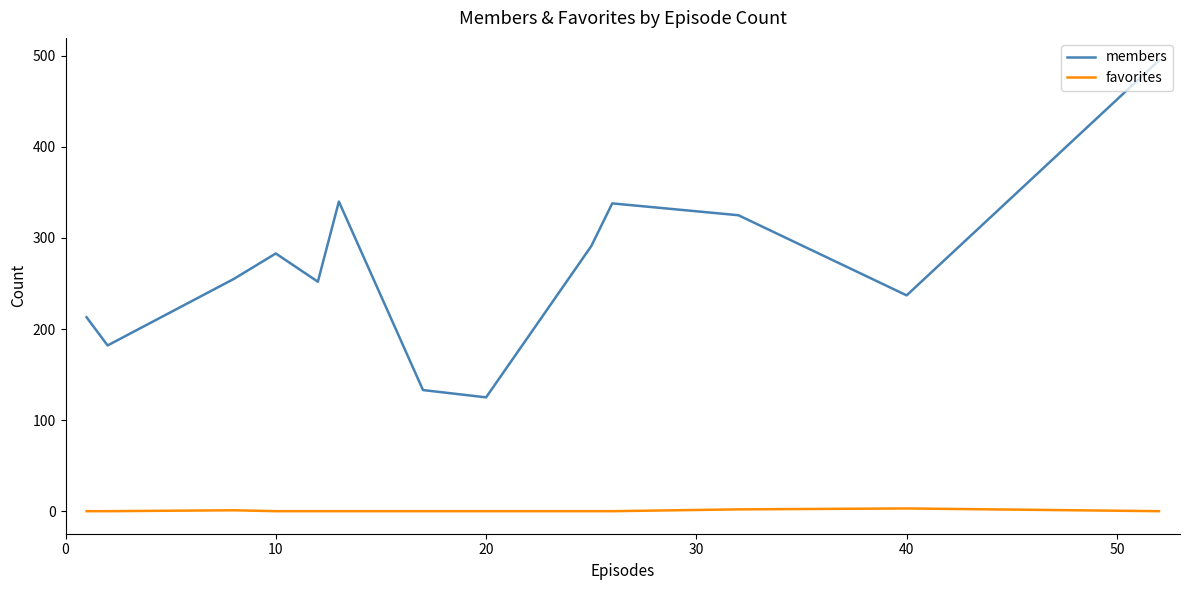

True or false: members and favorites intersect in this chart.

False